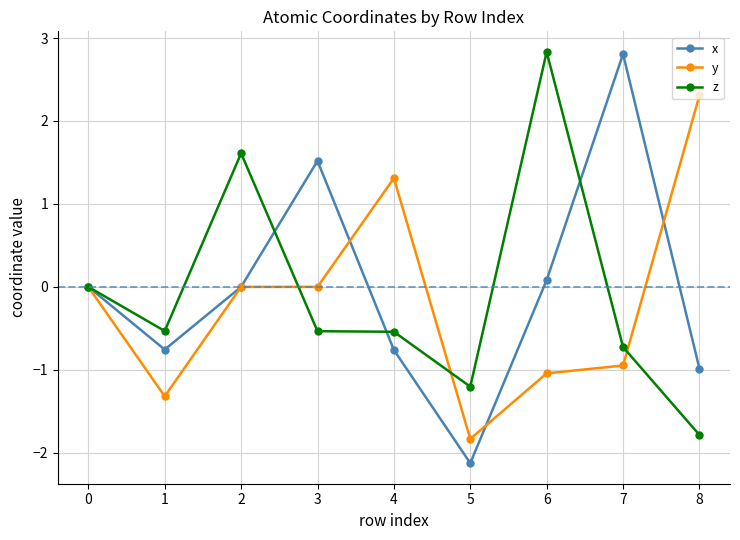

True or false: z has a value of -0.7 at 7.

True